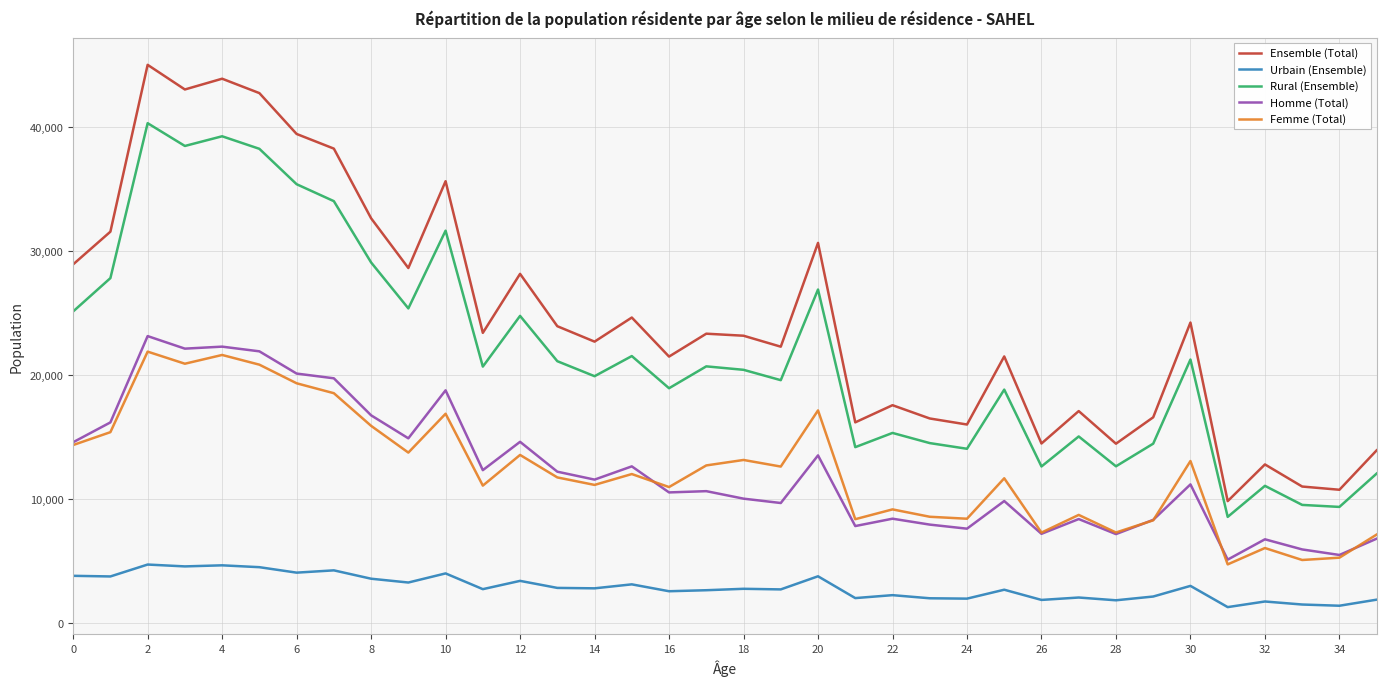

Which series has the largest total across all categories?

Ensemble (Total)